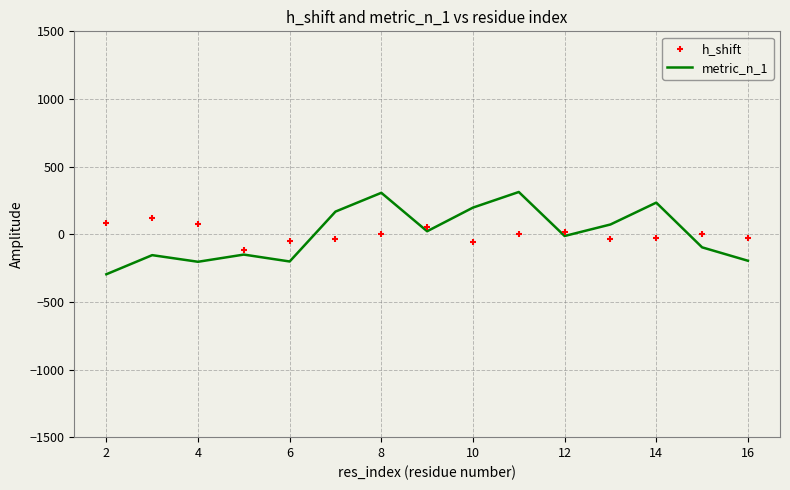

Which series reaches the maximum Y coordinate?

metric_n_1